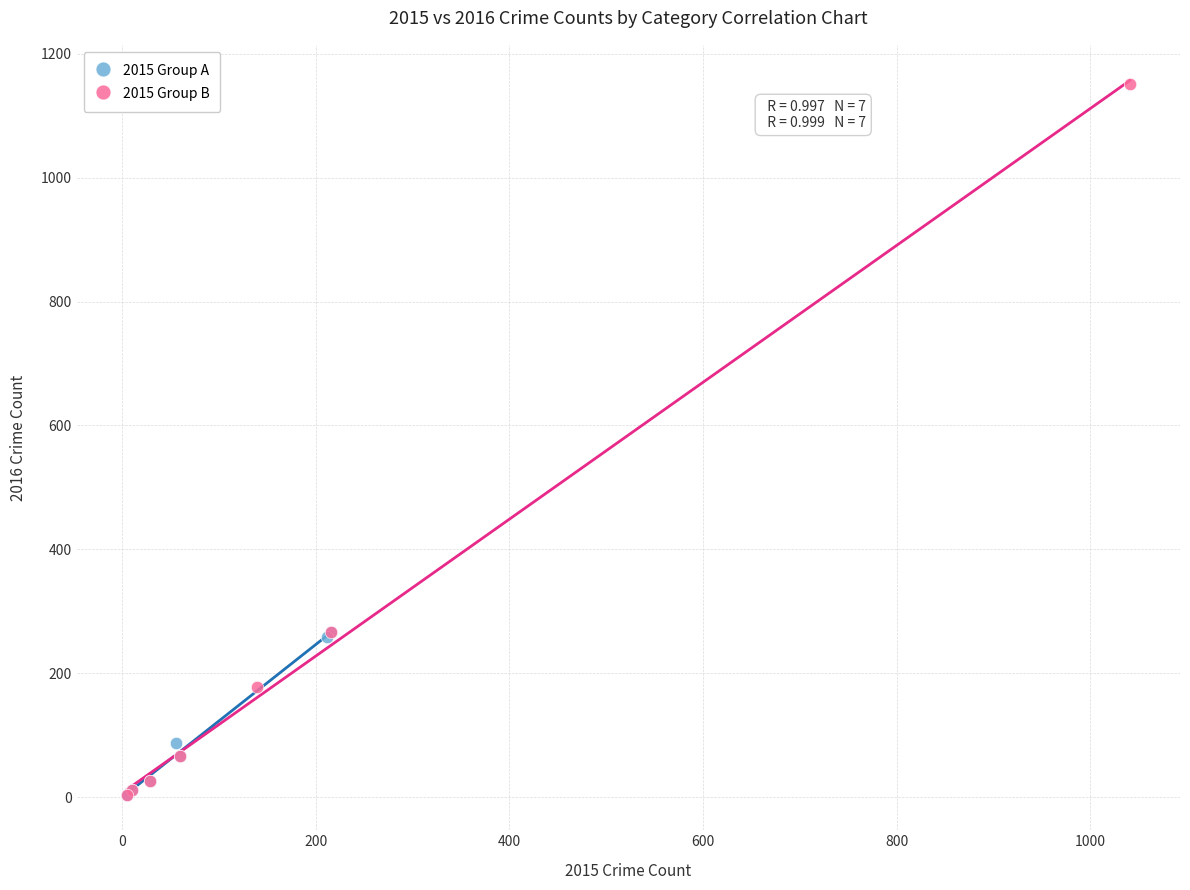

Which series reaches the maximum Y coordinate?

2015 Group B